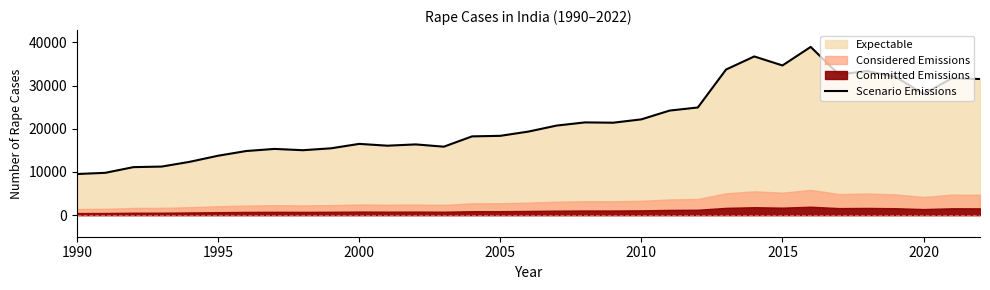

Does the chart display data point markers on the line(s)?

No